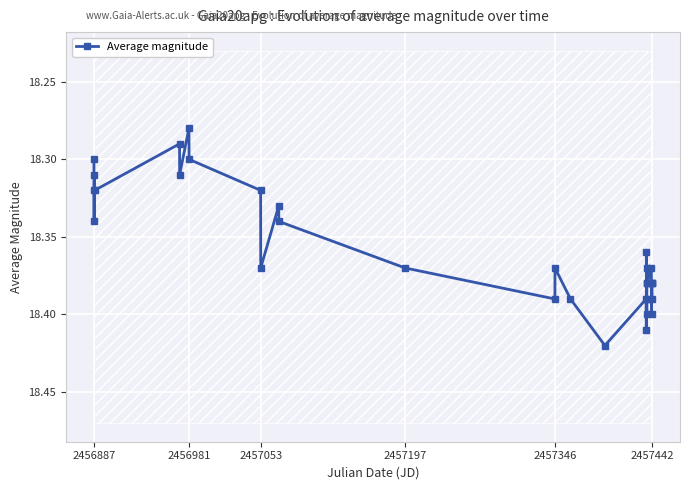

What is the smallest value displayed?

18.3